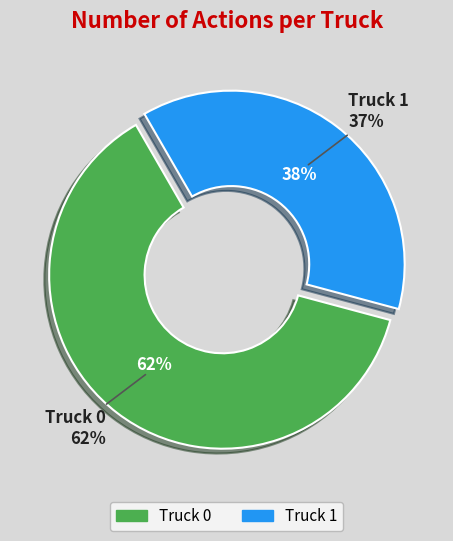

Which category has the biggest portion of the pie?

Truck 0